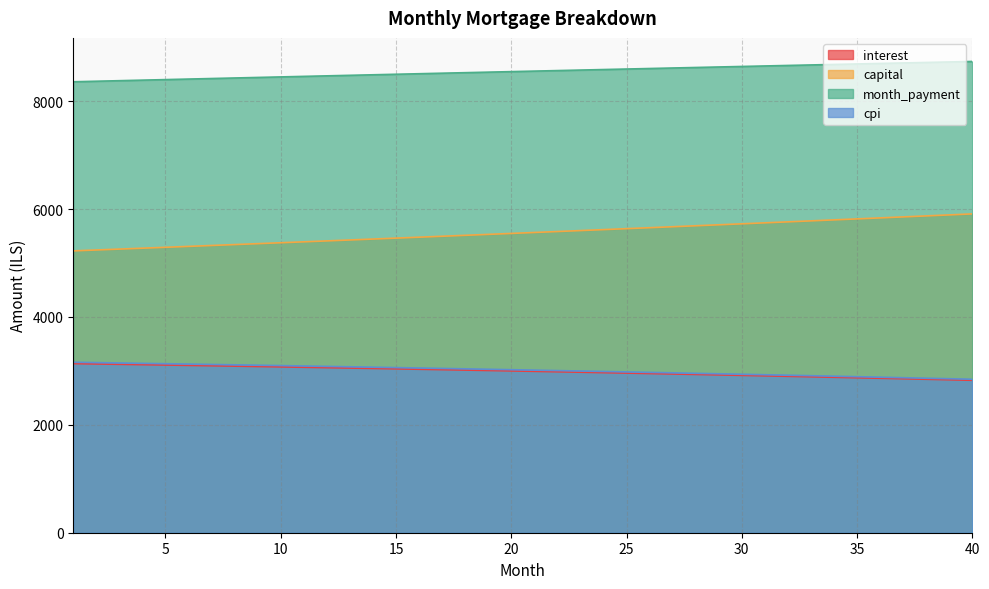

What are all the series names shown in the legend?

interest, capital, month_payment, cpi